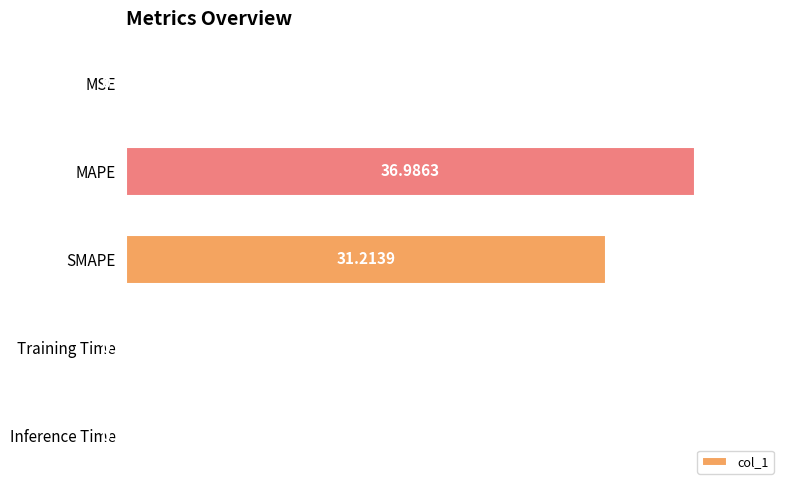

What is the sum of all values?

68.4